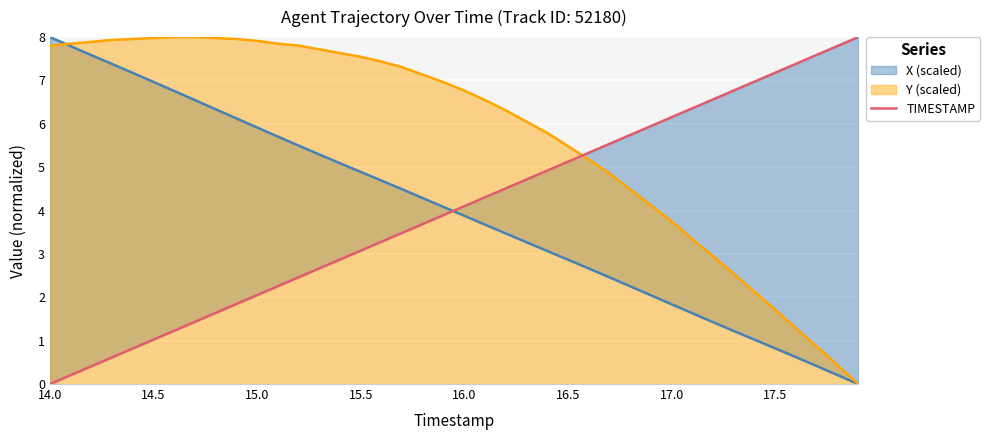

Which category has the lowest value across all series?

14.0